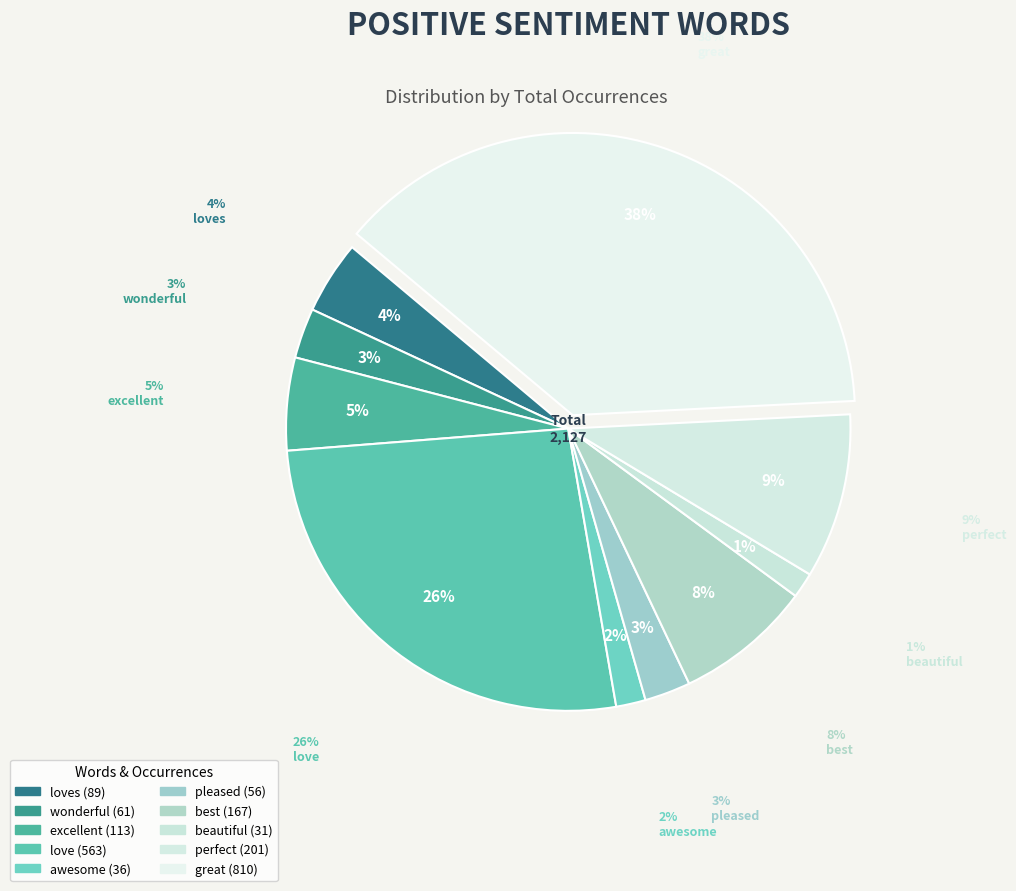

Does any single category account for the majority?

No